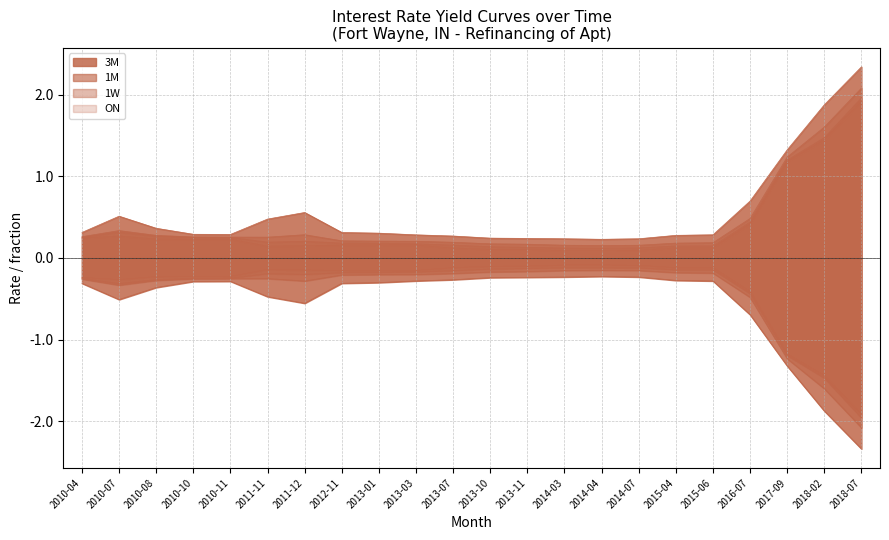

What is the label of the 1st point from the left?

2010-04